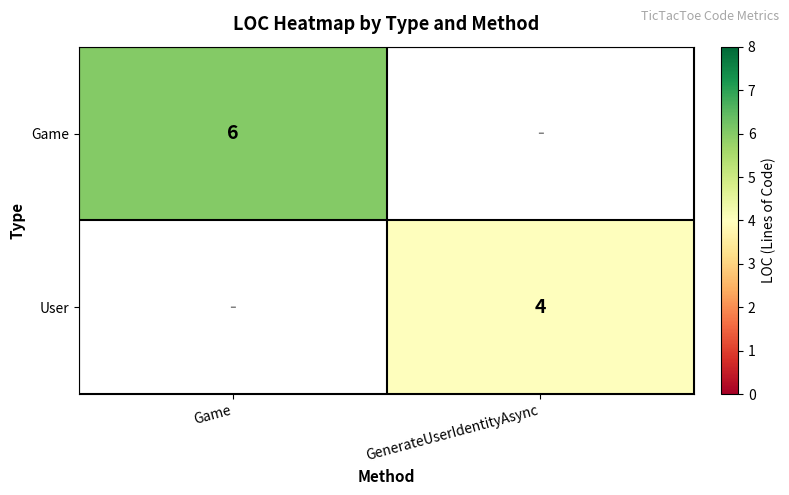

True or false: Game has a value of 6 at Game.

True